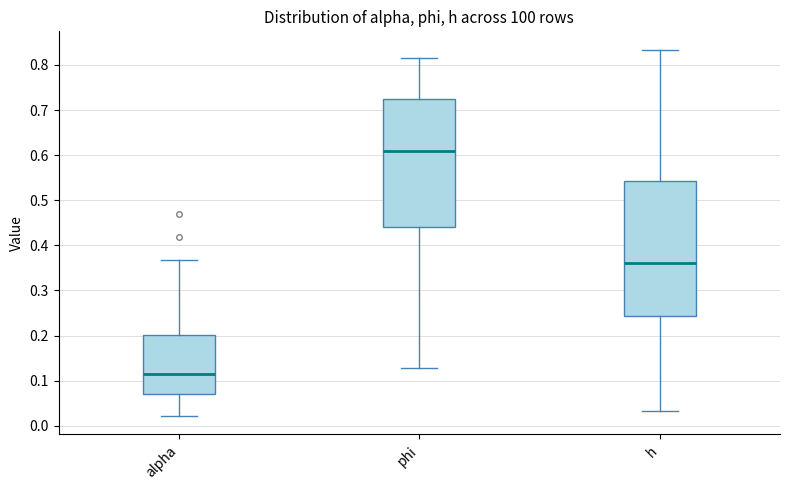

Which box's median line is the highest?

phi